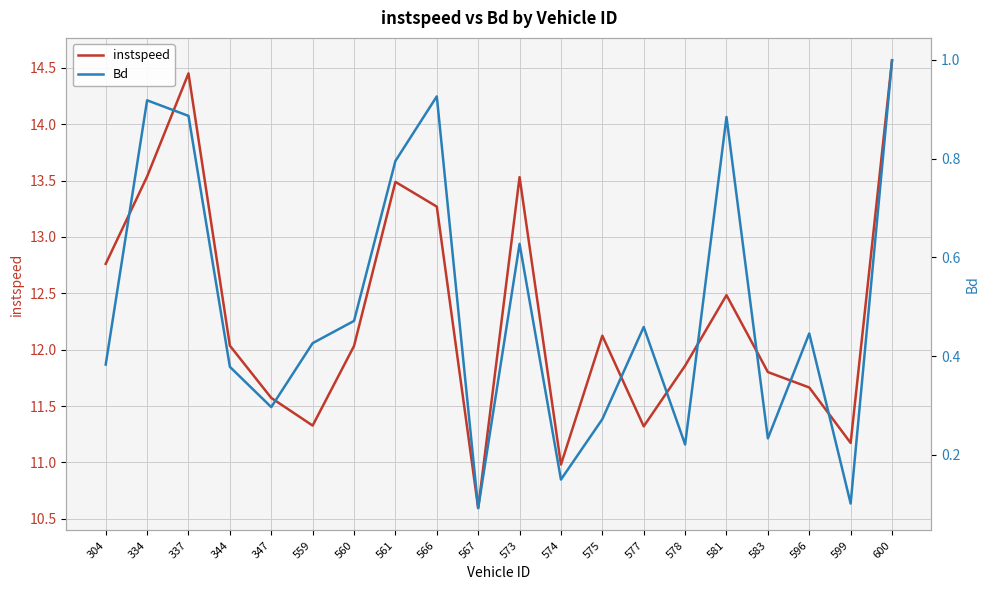

At which category does the chart reach its minimum across all series?

567